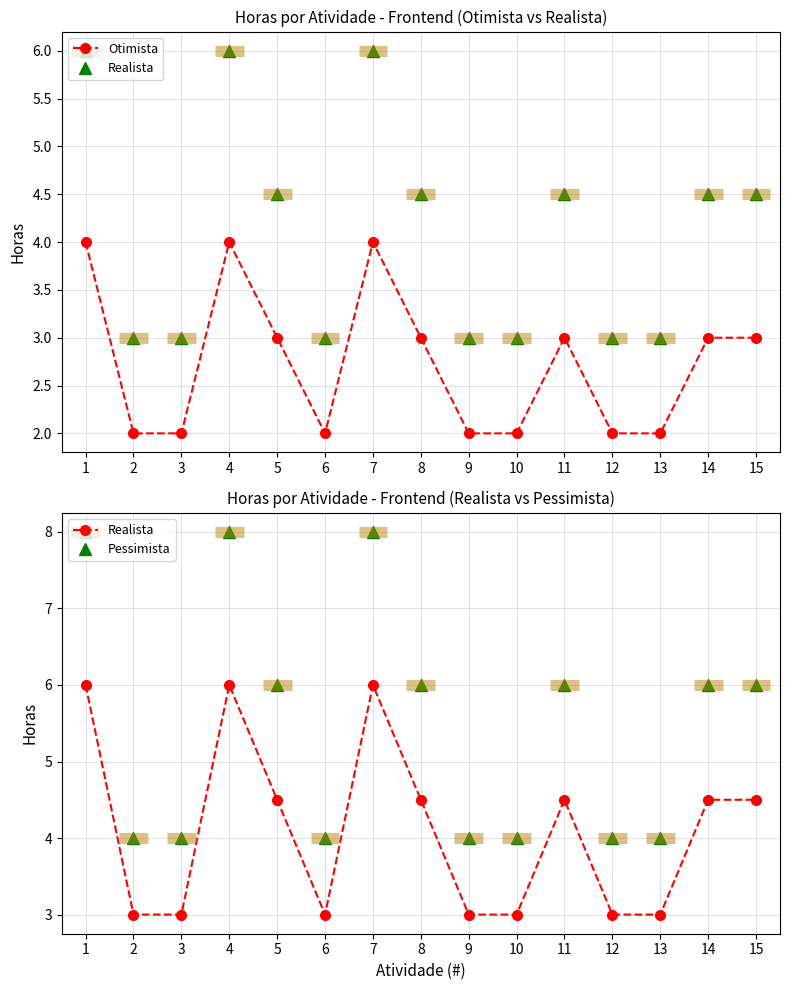

What are all the series names shown in the legend?

Otimista, Realista, Pessimista